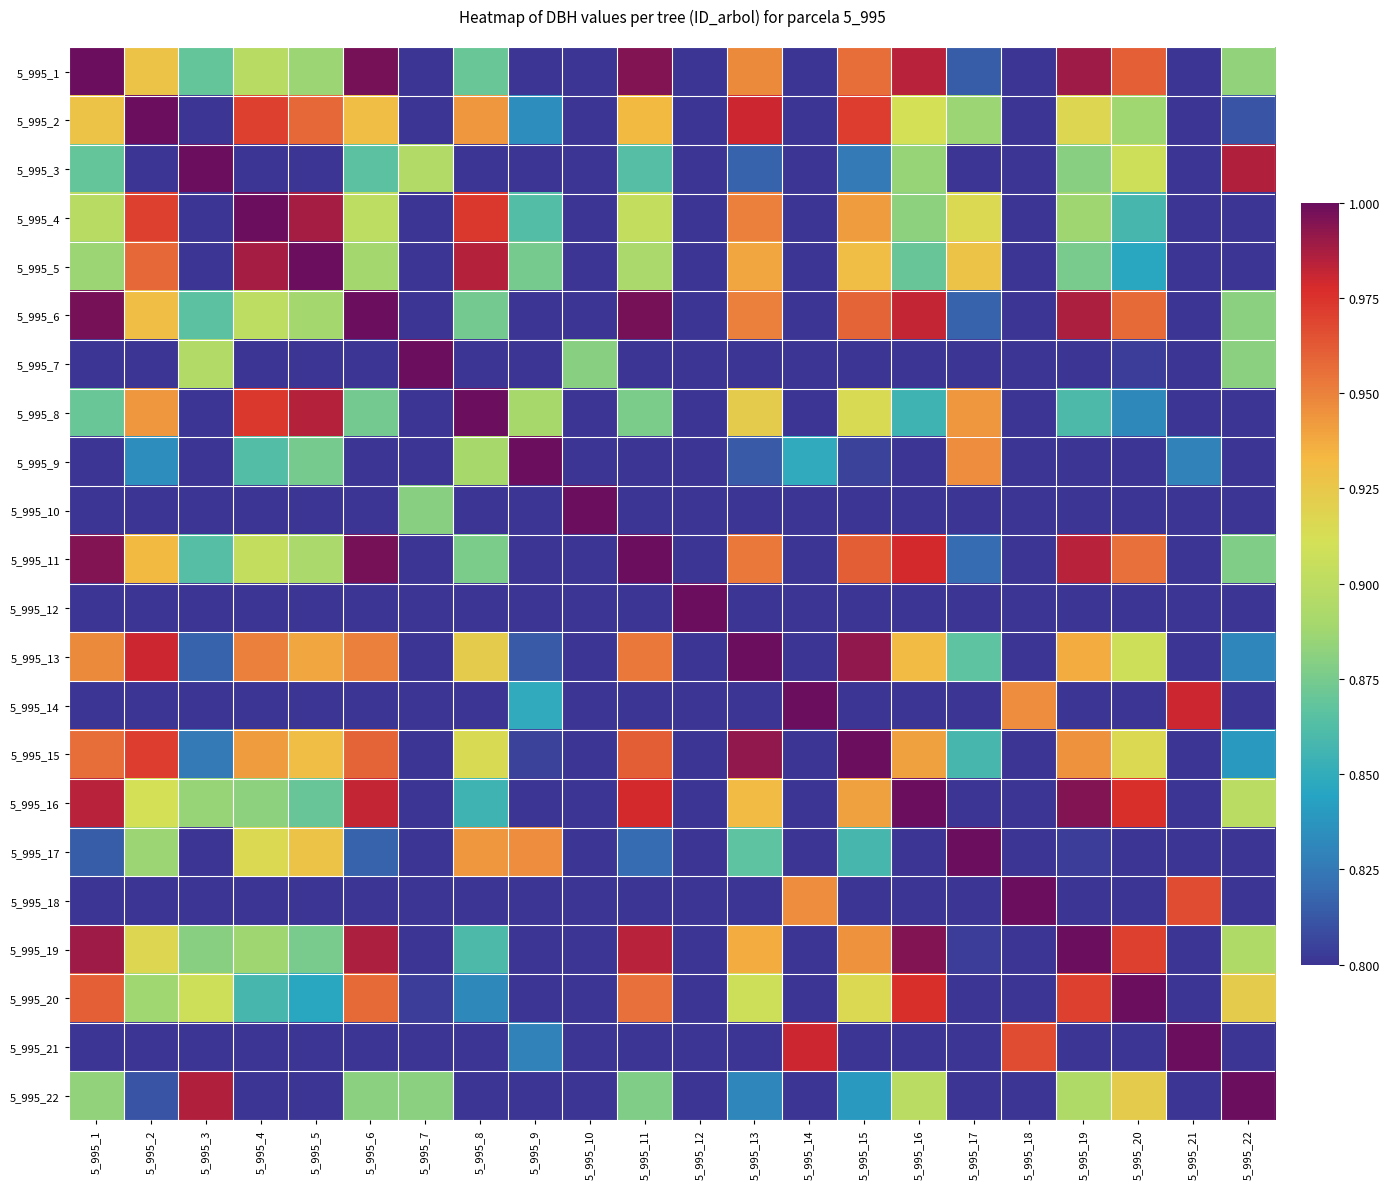

Which has a higher value, 5_995_7 or 5_995_2?

5_995_2